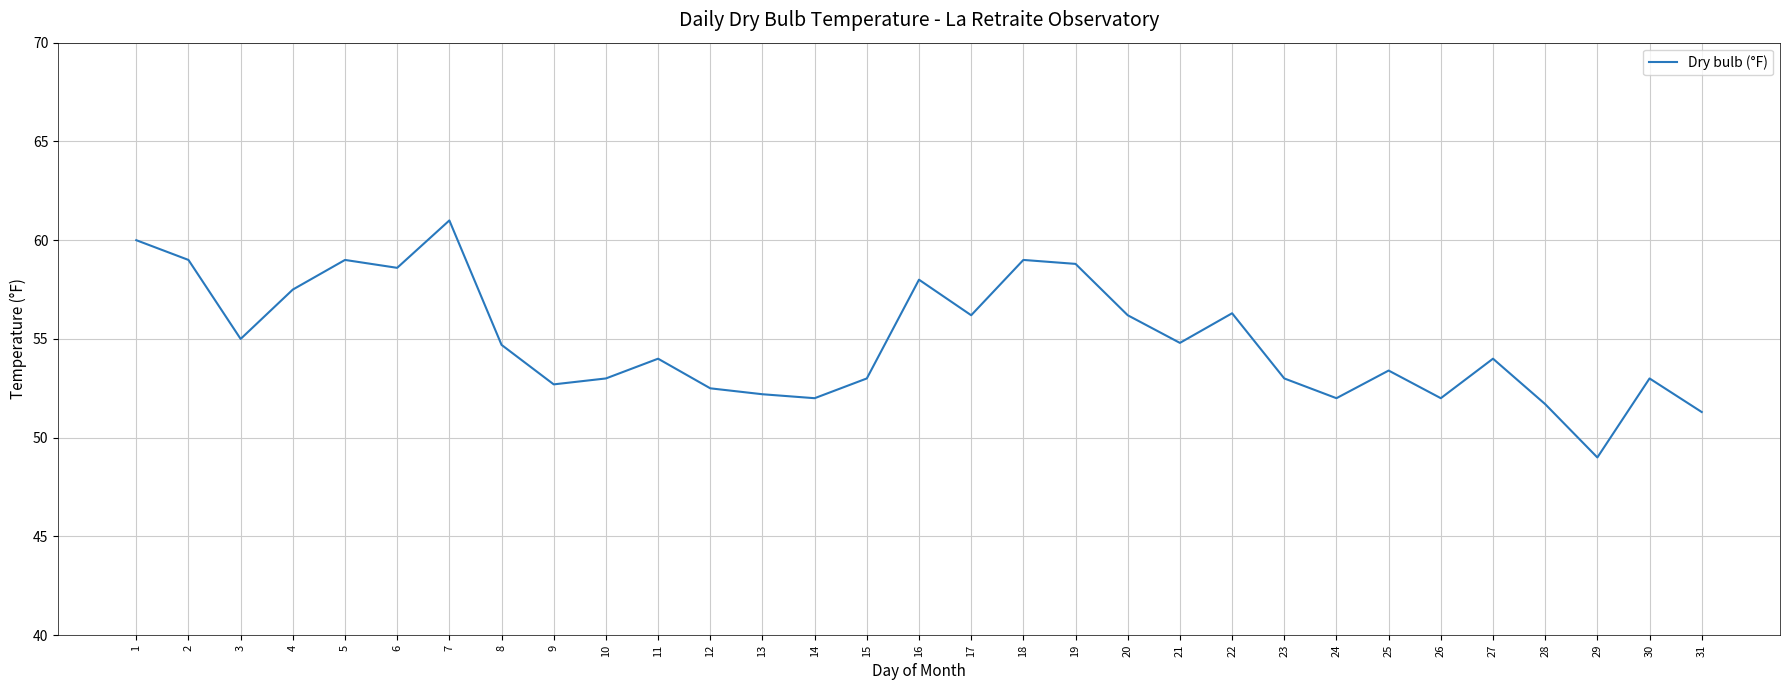

Read the value at 23.

53.0